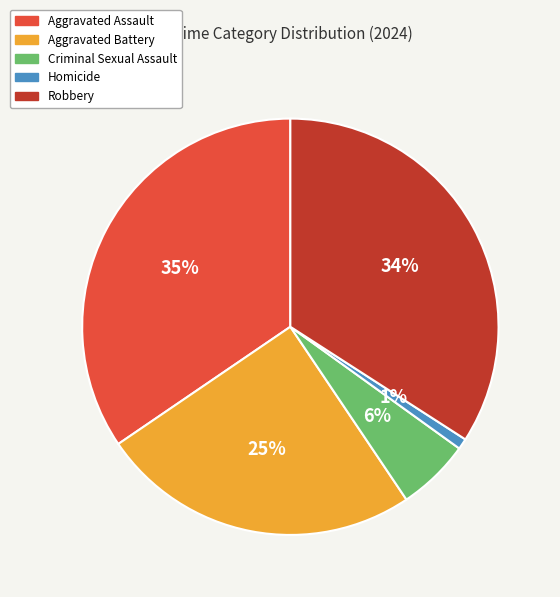

What percentage is the Robbery slice, to the nearest percent?

34%